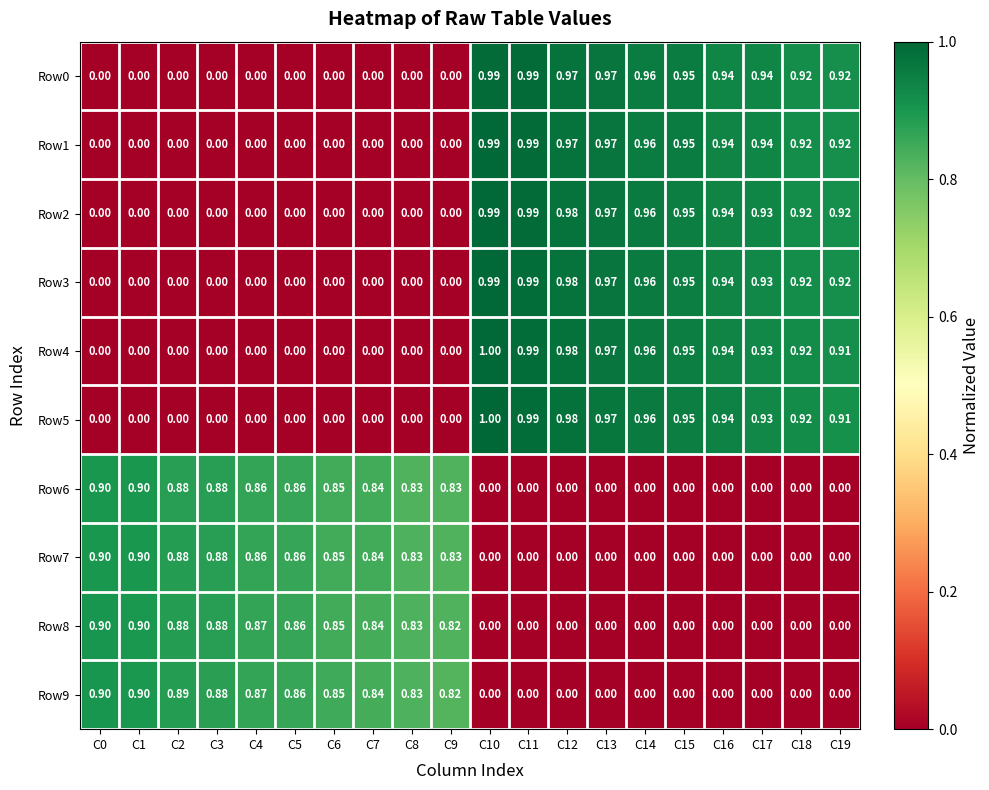

Reading left to right, list all the values displayed in this chart.

Row0: C0=0.0	C1=0.0	C2=0.0	C3=0.0	C4=0.0	C5=0.0	C6=0.0	C7=0.0	C8=0.0	C9=0.0	C10=1.0	C11=1.0	C12=1.0	C13=1.0	C14=1.0	C15=0.9	C16=0.9	C17=0.9	C18=0.9	C19=0.9
Row1: C0=0.0	C1=0.0	C2=0.0	C3=0.0	C4=0.0	C5=0.0	C6=0.0	C7=0.0	C8=0.0	C9=0.0	C10=1.0	C11=1.0	C12=1.0	C13=1.0	C14=1.0	C15=0.9	C16=0.9	C17=0.9	C18=0.9	C19=0.9
Row2: C0=0.0	C1=0.0	C2=0.0	C3=0.0	C4=0.0	C5=0.0	C6=0.0	C7=0.0	C8=0.0	C9=0.0	C10=1.0	C11=1.0	C12=1.0	C13=1.0	C14=1.0	C15=0.9	C16=0.9	C17=0.9	C18=0.9	C19=0.9
Row3: C0=0.0	C1=0.0	C2=0.0	C3=0.0	C4=0.0	C5=0.0	C6=0.0	C7=0.0	C8=0.0	C9=0.0	C10=1.0	C11=1.0	C12=1.0	C13=1.0	C14=1.0	C15=0.9	C16=0.9	C17=0.9	C18=0.9	C19=0.9
Row4: C0=0.0	C1=0.0	C2=0.0	C3=0.0	C4=0.0	C5=0.0	C6=0.0	C7=0.0	C8=0.0	C9=0.0	C10=1.0	C11=1.0	C12=1.0	C13=1.0	C14=1.0	C15=0.9	C16=0.9	C17=0.9	C18=0.9	C19=0.9
Row5: C0=0.0	C1=0.0	C2=0.0	C3=0.0	C4=0.0	C5=0.0	C6=0.0	C7=0.0	C8=0.0	C9=0.0	C10=1.0	C11=1.0	C12=1.0	C13=1.0	C14=1.0	C15=0.9	C16=0.9	C17=0.9	C18=0.9	C19=0.9
Row6: C0=0.9	C1=0.9	C2=0.9	C3=0.9	C4=0.9	C5=0.9	C6=0.8	C7=0.8	C8=0.8	C9=0.8	C10=0.0	C11=0.0	C12=0.0	C13=0.0	C14=0.0	C15=0.0	C16=0.0	C17=0.0	C18=0.0	C19=0.0
Row7: C0=0.9	C1=0.9	C2=0.9	C3=0.9	C4=0.9	C5=0.9	C6=0.8	C7=0.8	C8=0.8	C9=0.8	C10=0.0	C11=0.0	C12=0.0	C13=0.0	C14=0.0	C15=0.0	C16=0.0	C17=0.0	C18=0.0	C19=0.0
Row8: C0=0.9	C1=0.9	C2=0.9	C3=0.9	C4=0.9	C5=0.9	C6=0.8	C7=0.8	C8=0.8	C9=0.8	C10=0.0	C11=0.0	C12=0.0	C13=0.0	C14=0.0	C15=0.0	C16=0.0	C17=0.0	C18=0.0	C19=0.0
Row9: C0=0.9	C1=0.9	C2=0.9	C3=0.9	C4=0.9	C5=0.9	C6=0.8	C7=0.8	C8=0.8	C9=0.8	C10=0.0	C11=0.0	C12=0.0	C13=0.0	C14=0.0	C15=0.0	C16=0.0	C17=0.0	C18=0.0	C19=0.0